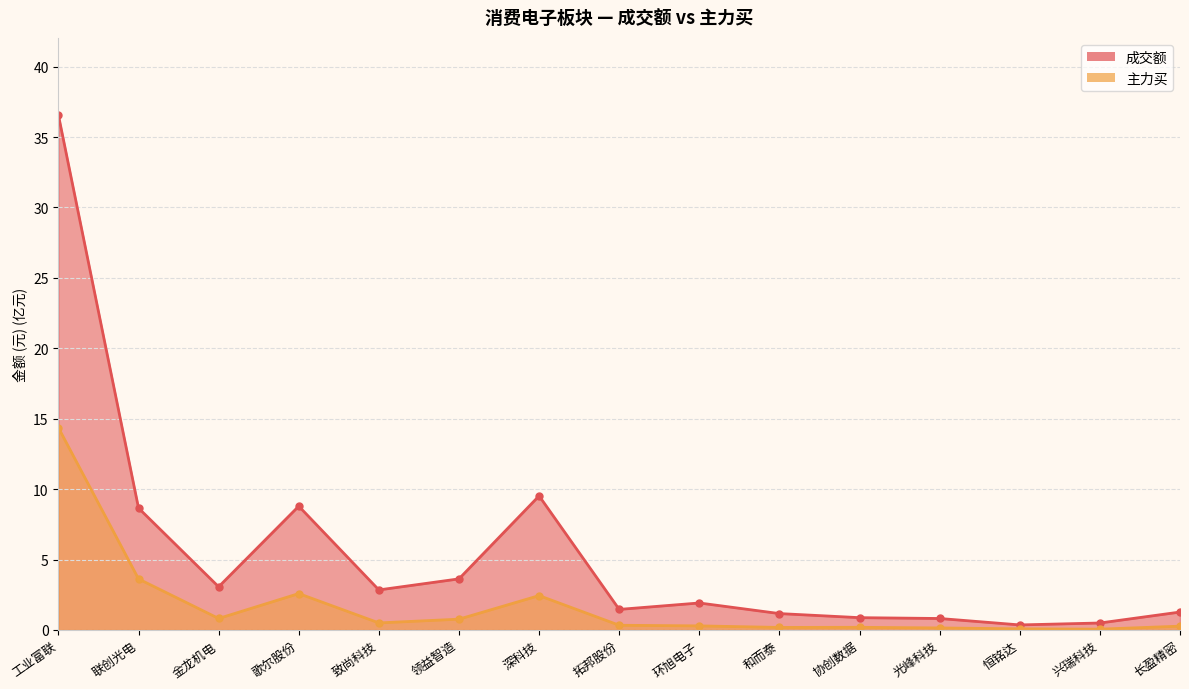

Between 光峰科技 and 恒铭达, which series saw the biggest shift?

成交额